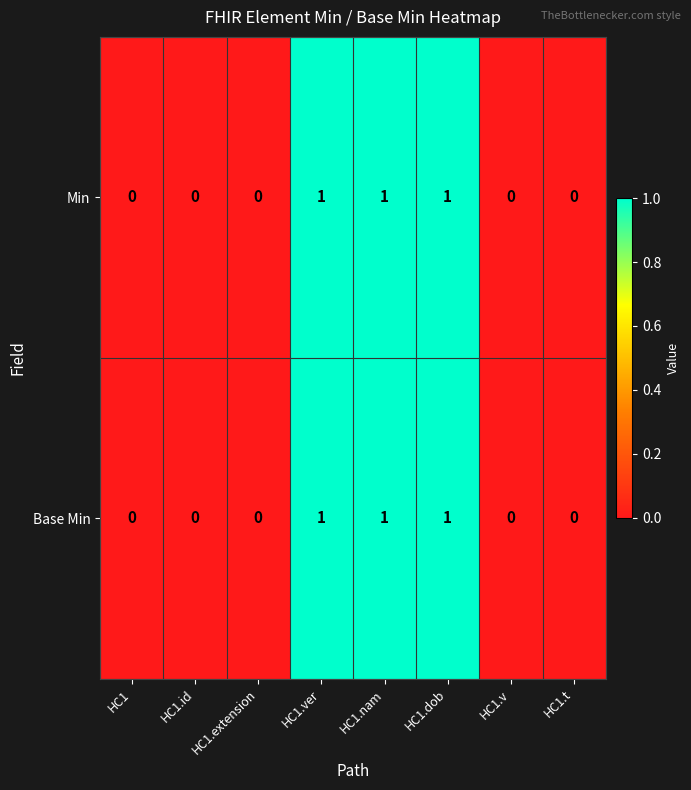

What is the sum of all Min values?

3